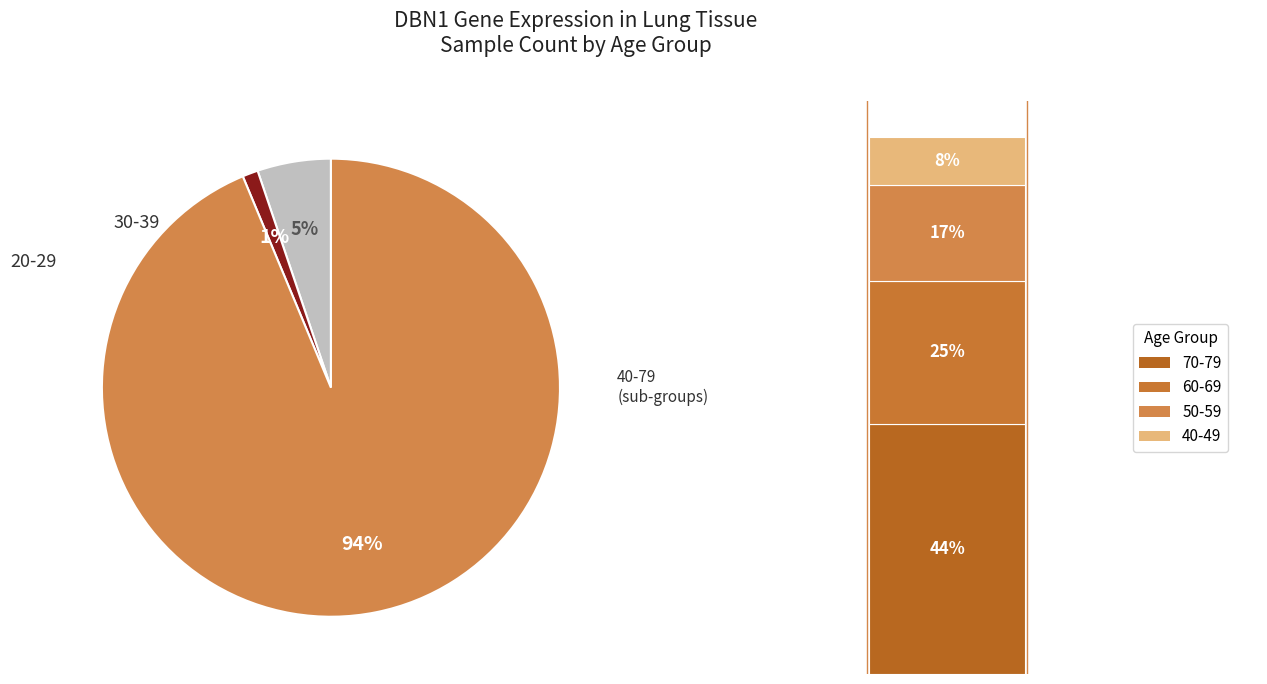

Does any single category account for the majority?

No